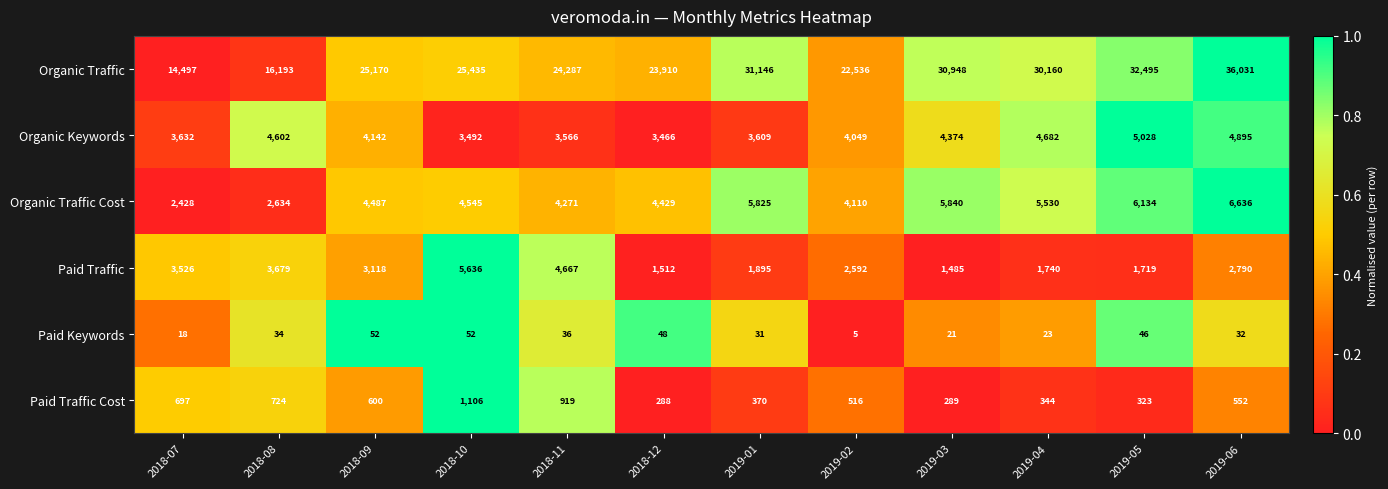

Which series has the largest total across all categories?

Organic Traffic